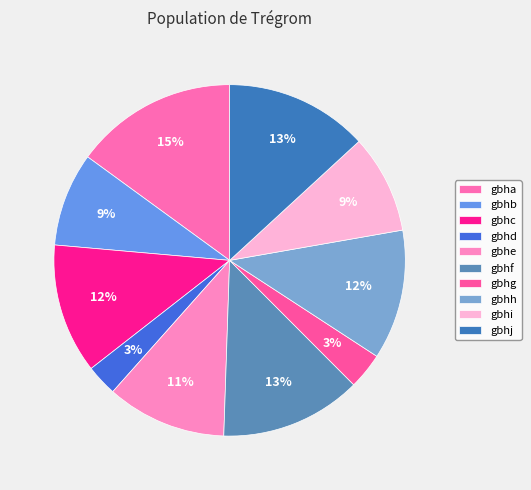

Which has a higher value, gbhb or gbhi?

gbhi